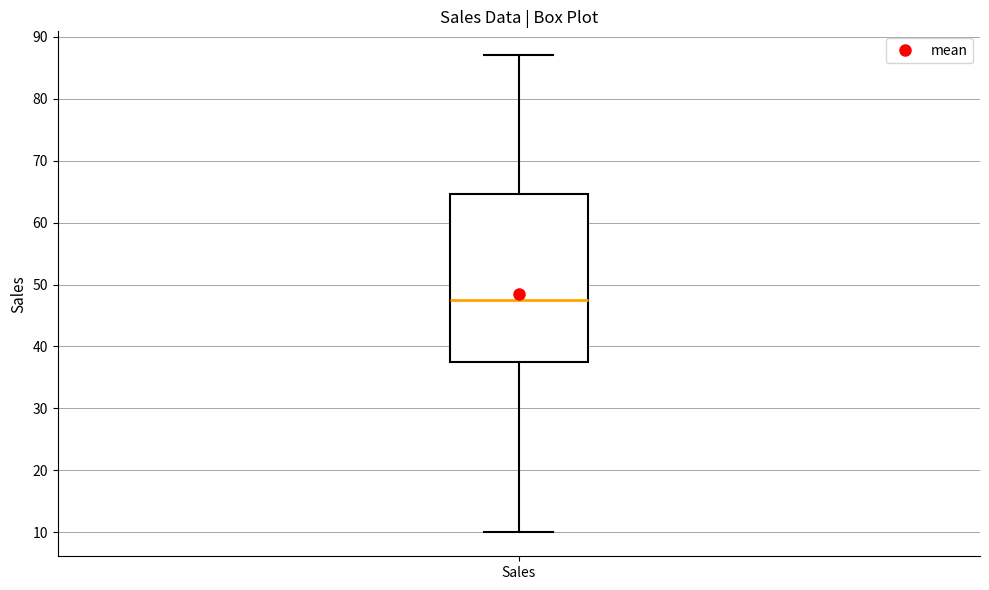

Read this box plot against the y-axis: the position of the median line, the range covered by the box, and the ends of both whiskers. The values are not printed on the chart, so give them approximately, as read against the axis.

median 48, box 38 to 65, whiskers 10 to 87